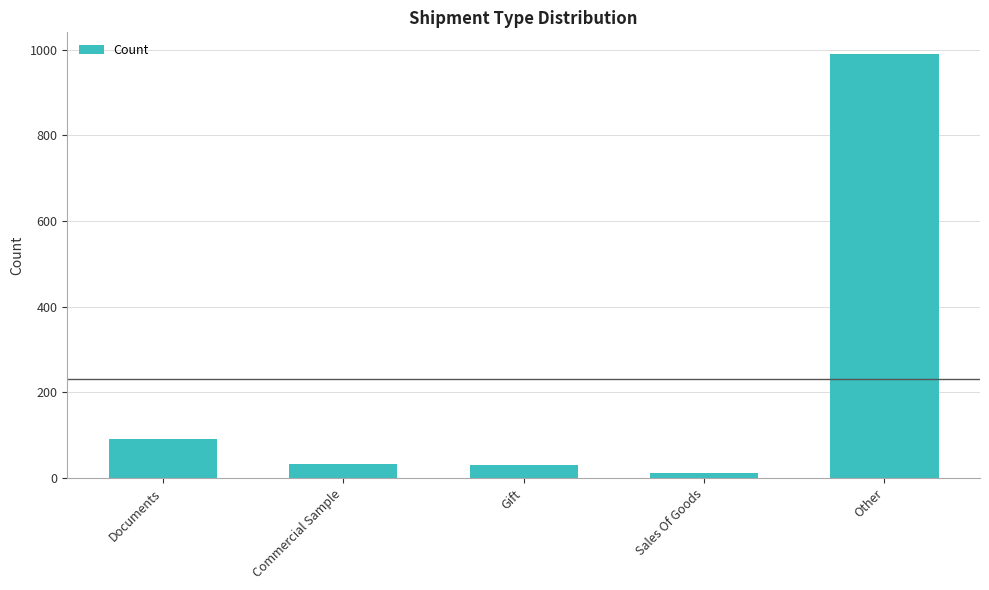

What is the maximum value shown in the chart?

991